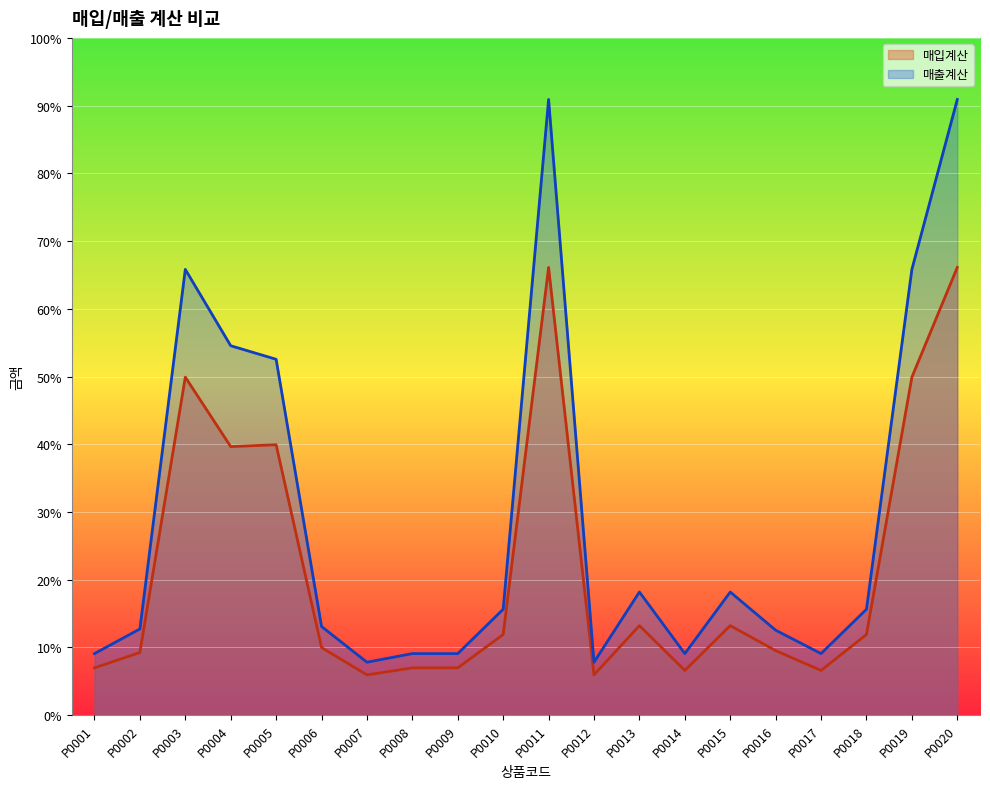

What are all the series names shown in the legend?

매입계산, 매출계산